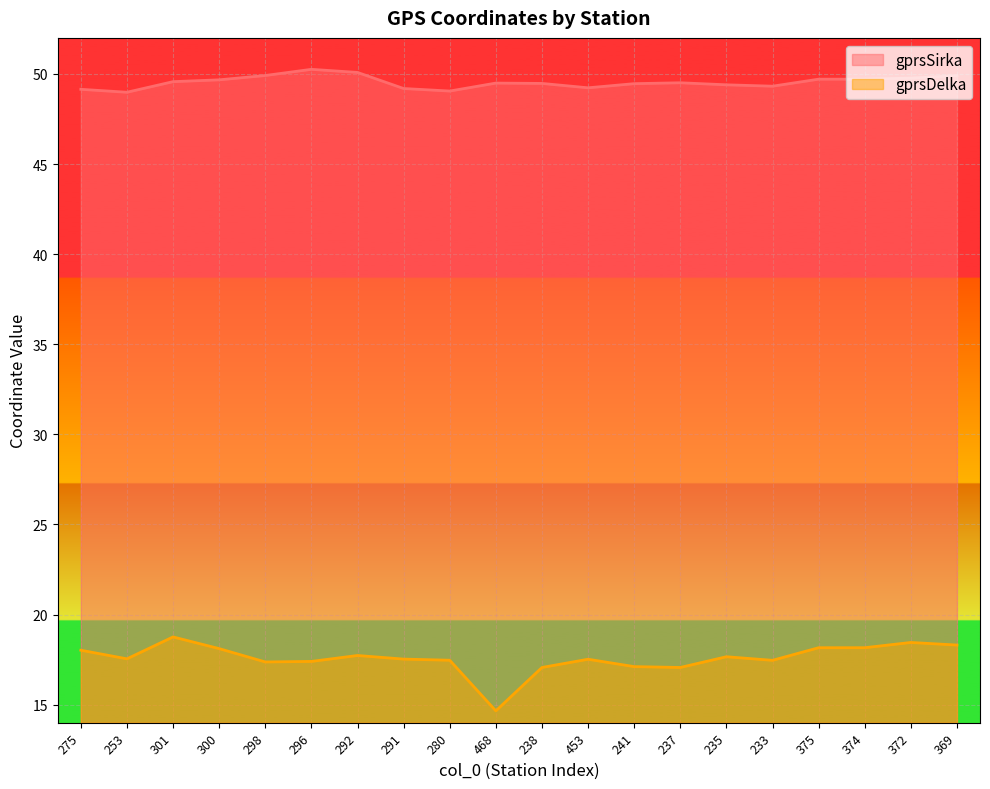

What is the label of the 6th point from the left?

296